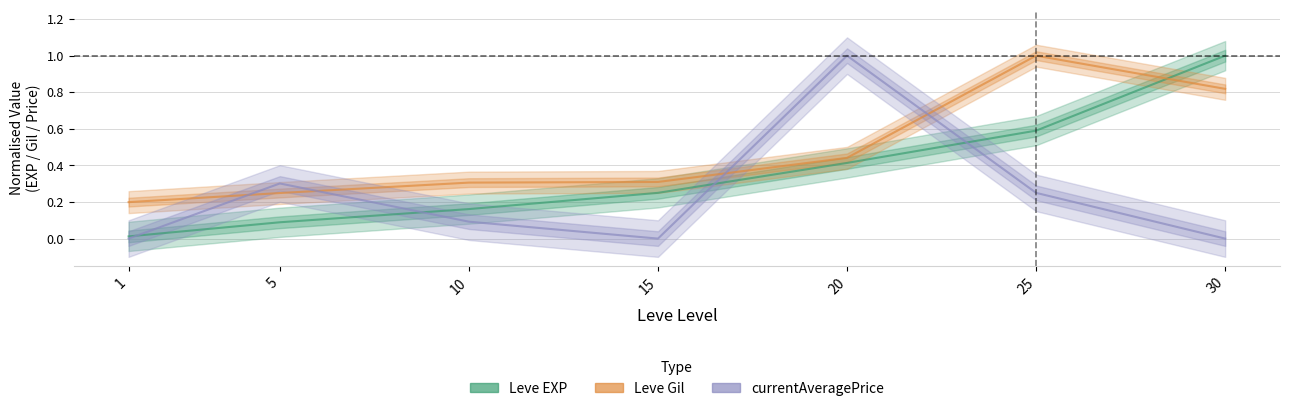

What is the sum of the currentAveragePrice values at 25 and 20?

1.2